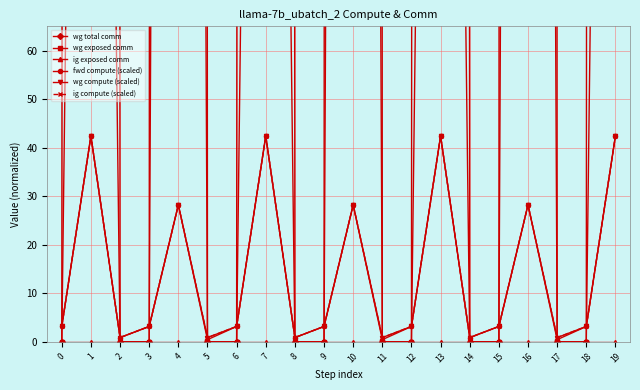

Reading left to right, transcribe all the data shown in this chart.

wg total comm: 0.0	8791.0	0.0	0.0	11785.3	0.0	0.0	8791.0	0.0	0.0	11785.3	0.0	0.0	8791.0	0.0	0.0	11785.3	0.0	0.0	8791.0
wg exposed comm: 0.0	483.9	0.0	0.0	1232.1	0.0	0.0	483.9	0.0	0.0	1232.1	0.0	0.0	483.9	0.0	0.0	1232.1	0.0	0.0	483.9
ig exposed comm: 0.0	0.0	0.0	0.0	0.0	0.0	0.0	0.0	0.0	0.0	0.0	0.0	0.0	0.0	0.0	0.0	0.0	0.0	0.0	0.0
fwd compute (scaled): 3.1	42.4	0.9	3.1	28.2	0.4	3.1	42.4	0.9	3.1	28.2	0.4	3.1	42.4	0.9	3.1	28.2	0.4	3.1	42.4
wg compute (scaled): 3.1	42.4	0.9	3.1	28.2	0.9	3.1	42.4	0.9	3.1	28.2	0.9	3.1	42.4	0.9	3.1	28.2	0.9	3.1	42.4
ig compute (scaled): 3.1	42.4	0.9	3.1	28.2	0.9	3.1	42.4	0.9	3.1	28.2	0.9	3.1	42.4	0.9	3.1	28.2	0.9	3.1	42.4